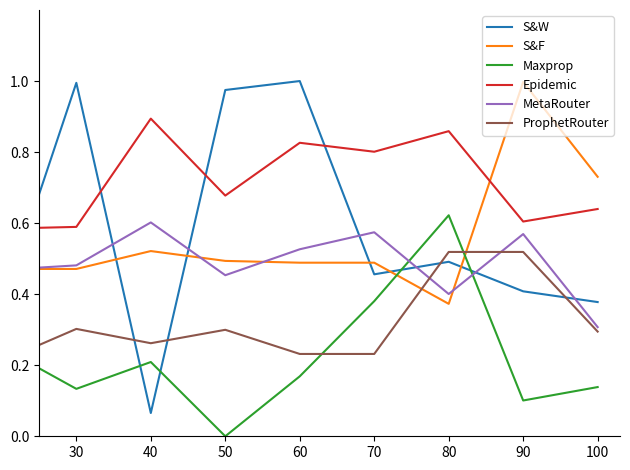

Which series has the widest spread of values?

S&W